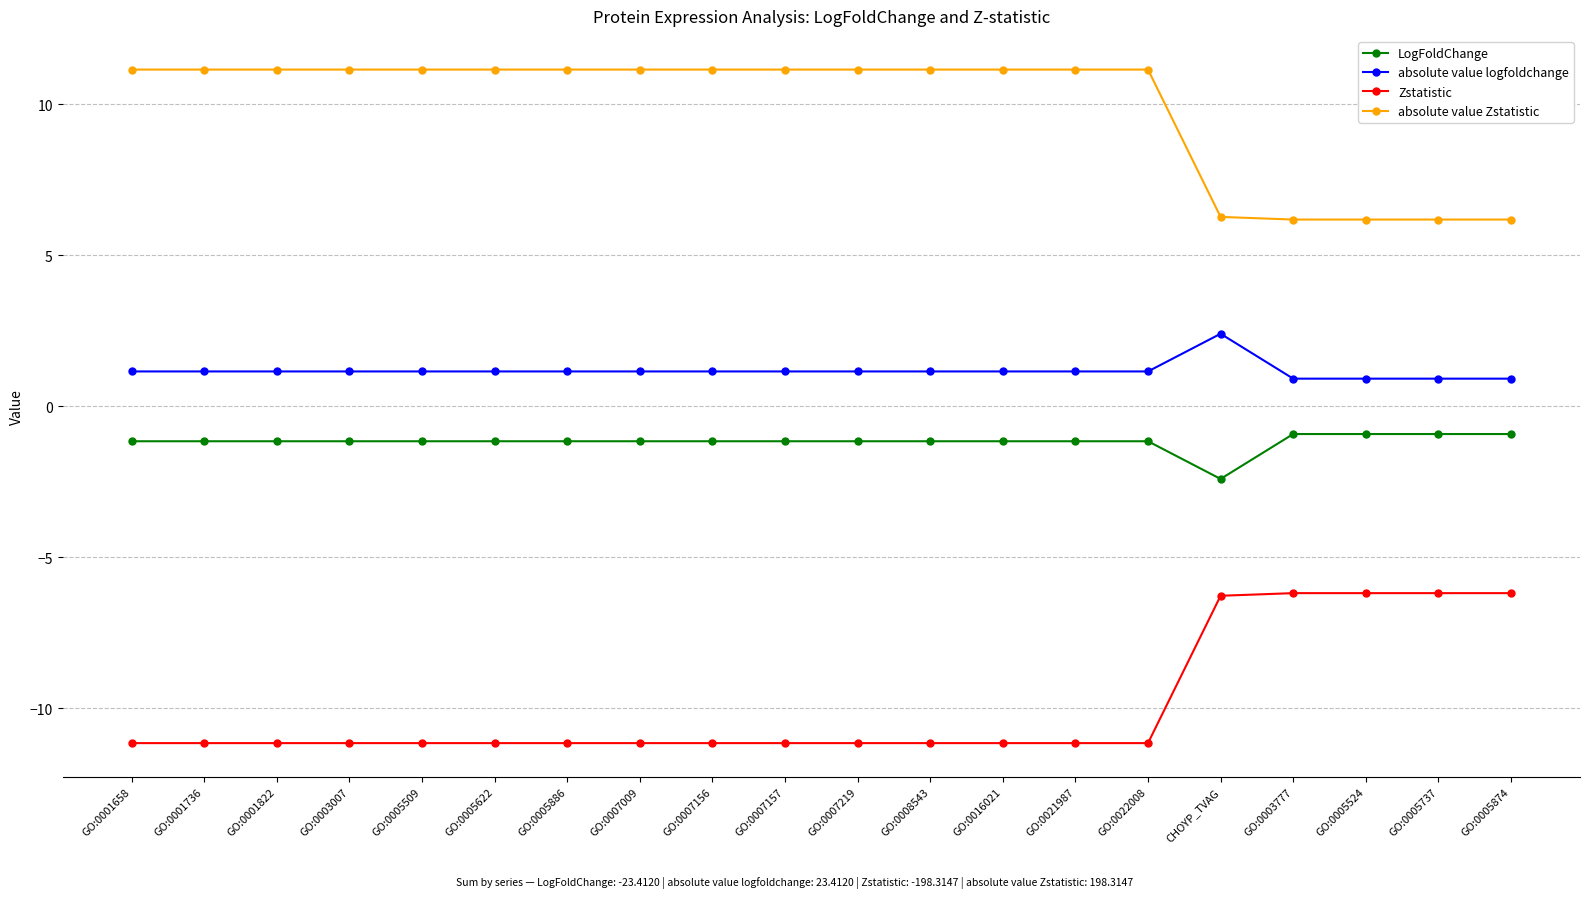

How many lines are shown in the chart?

4